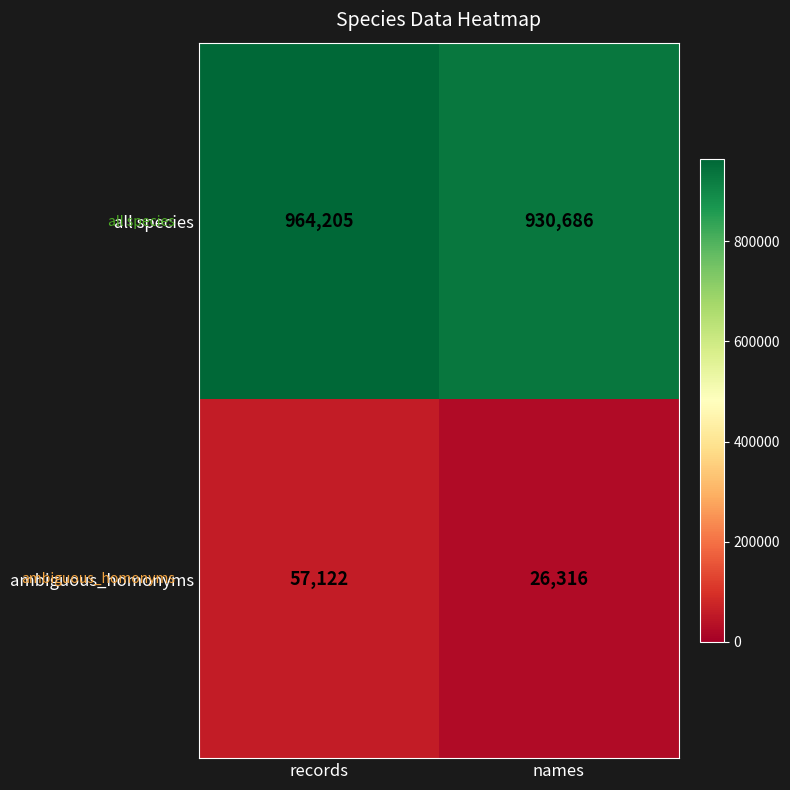

Where is all species nearest to the value 947445?

names